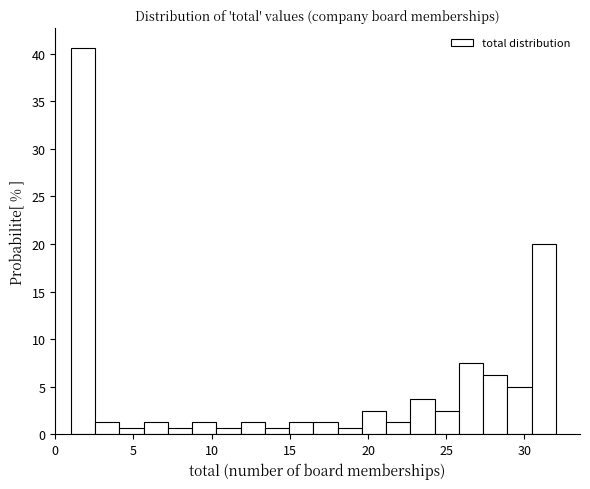

Around what value on the x-axis is the tallest bar? Give the approximate position of its centre, as read against the axis.

2.0